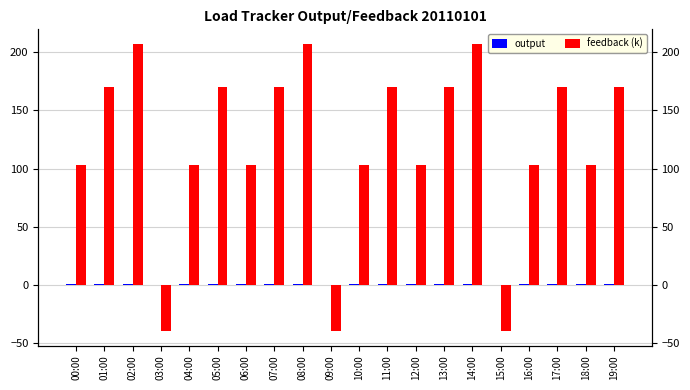

At which category is the sum across all series the highest?

02:00